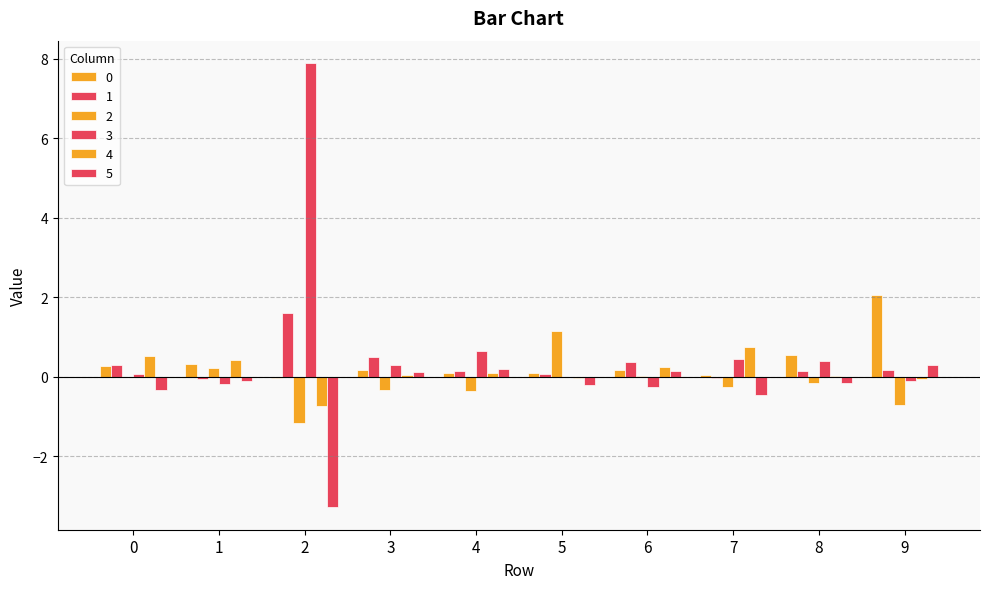

Are the bars grouped side by side (vs. stacked)?

Yes